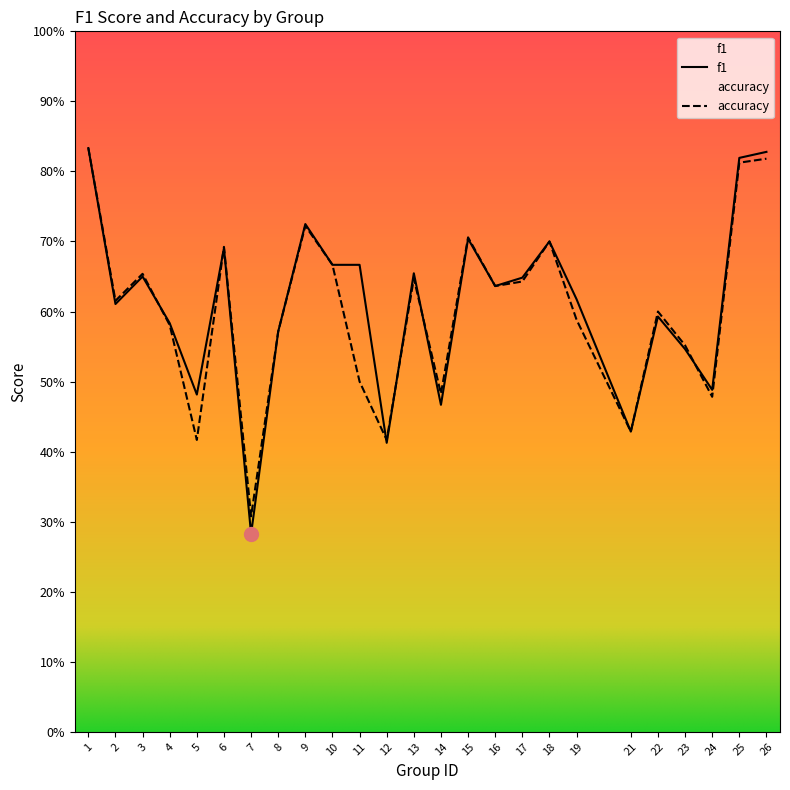

How many intersections are there between accuracy and f1?

6